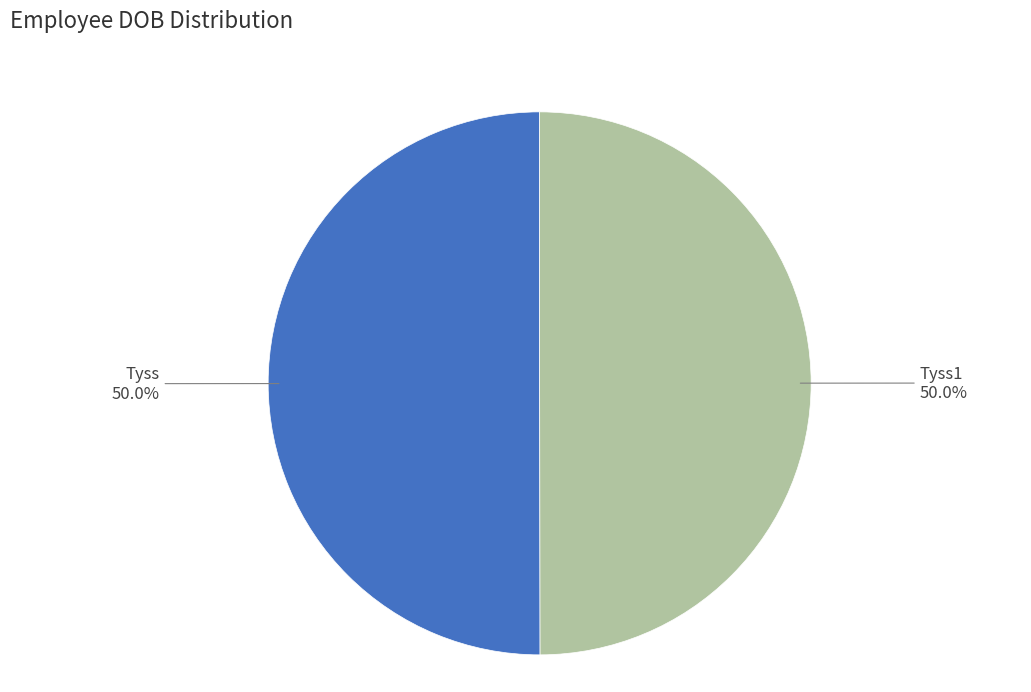

Approximately how many times larger is the value at Tyss compared to Tyss1?

1.0